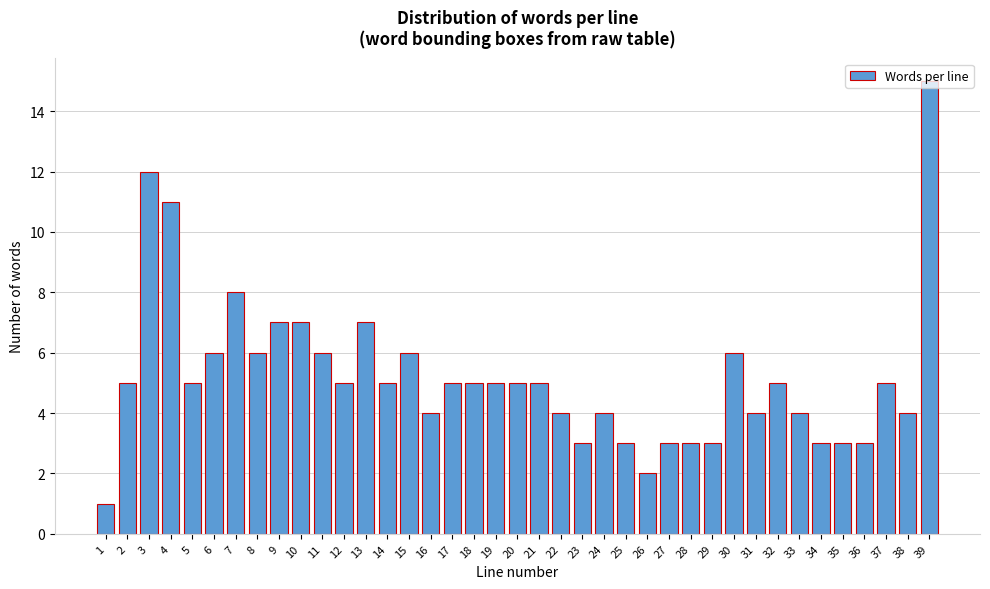

What is the maximum value shown in the chart?

15